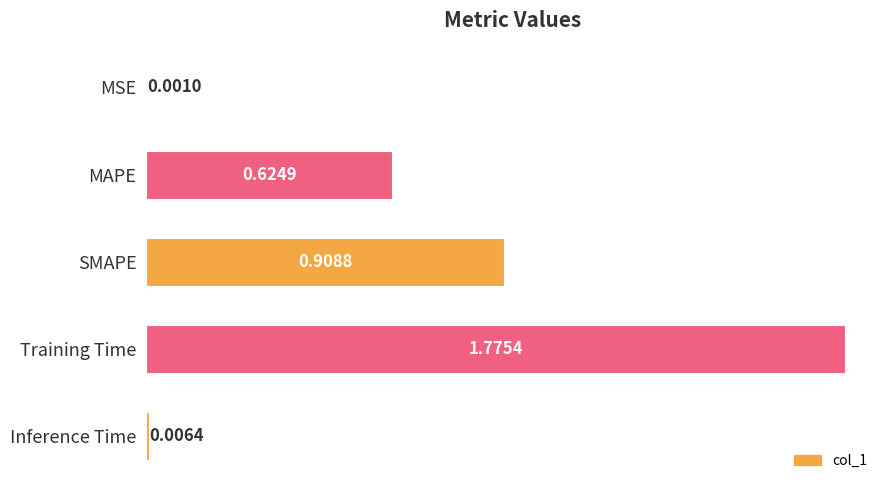

What is the change in value from Training Time to Inference Time?

-1.8